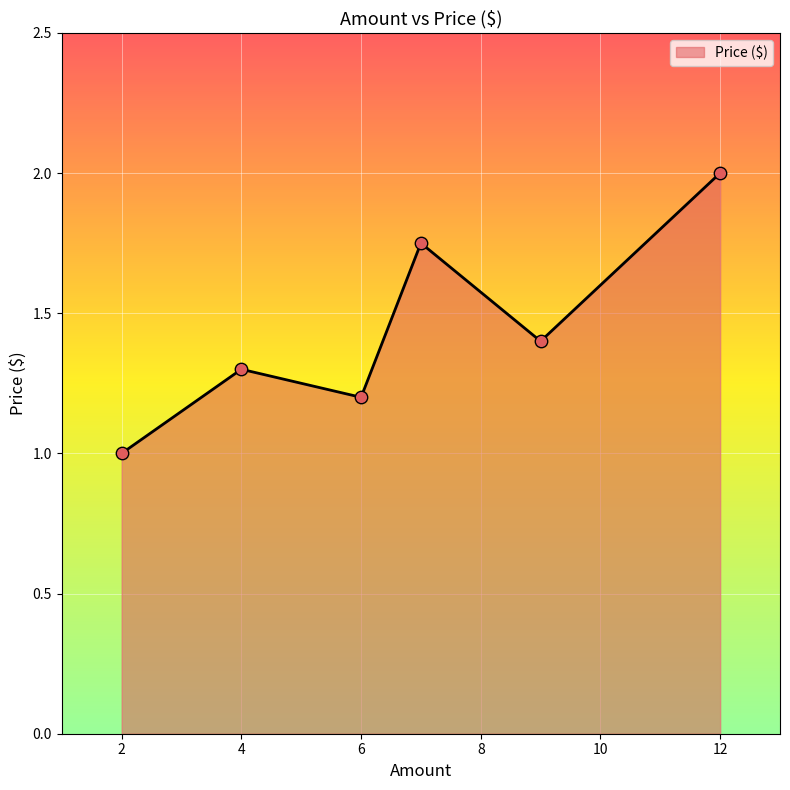

What is the sum of all values?

8.7